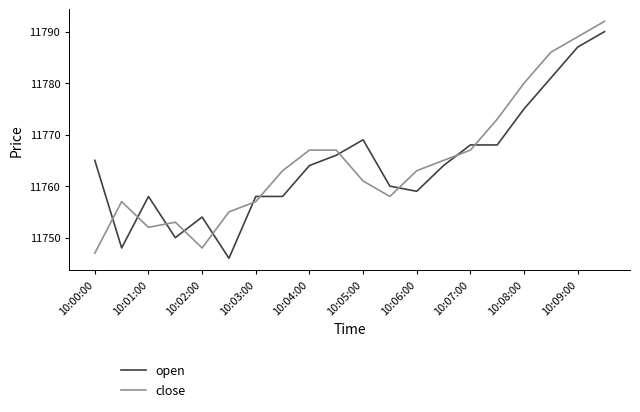

After their last crossing, which series has the higher values: close or open?

close